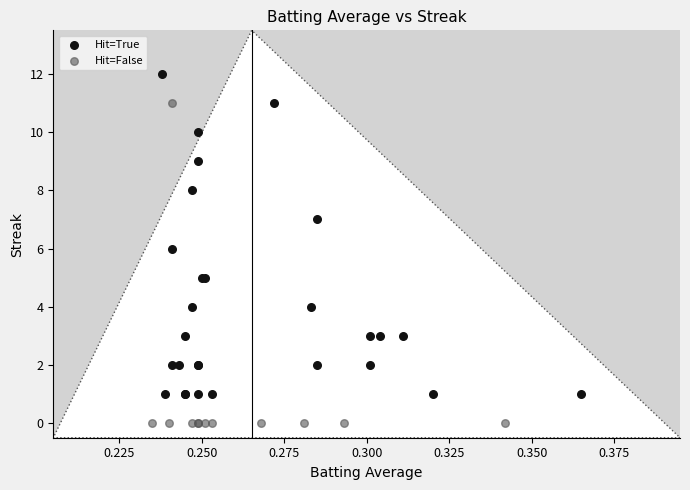

Which series reaches the maximum Y coordinate?

Hit=True